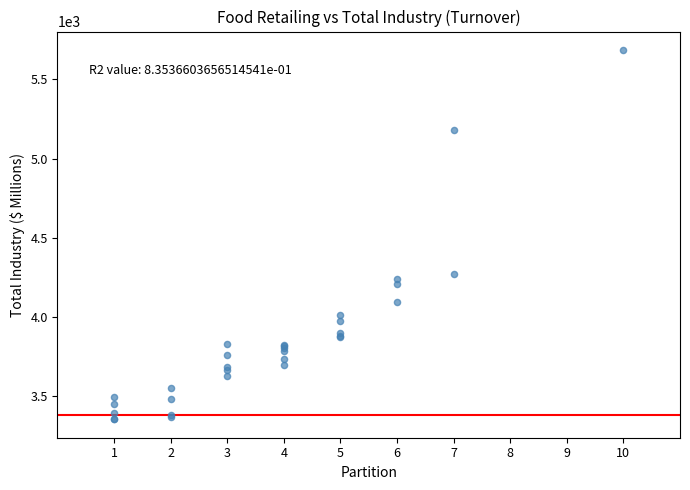

What Y value in the scatter plot is closest to 4520?

4274.0